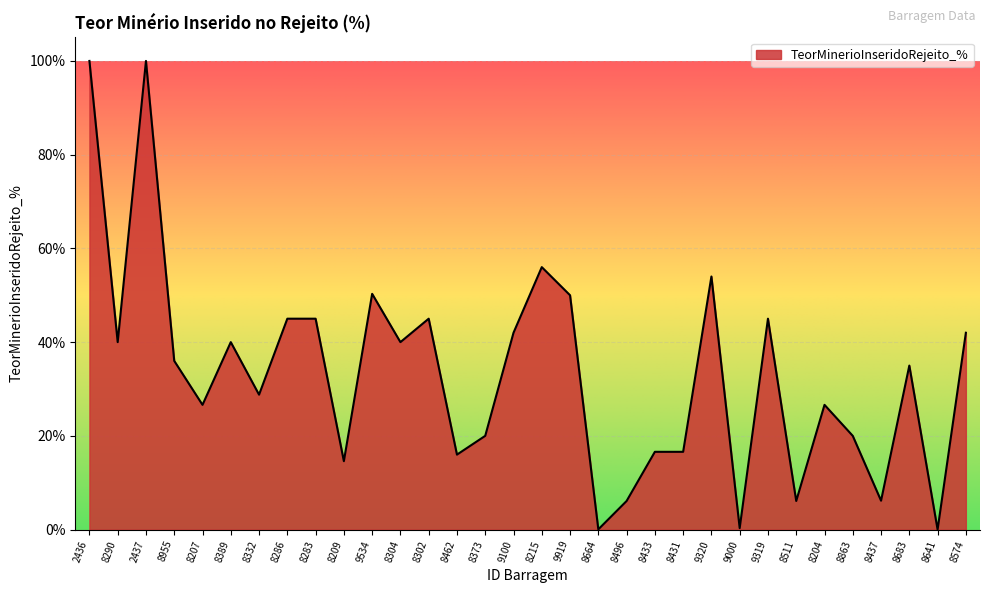

Is it true that the value at 8683 is 35.0?

True